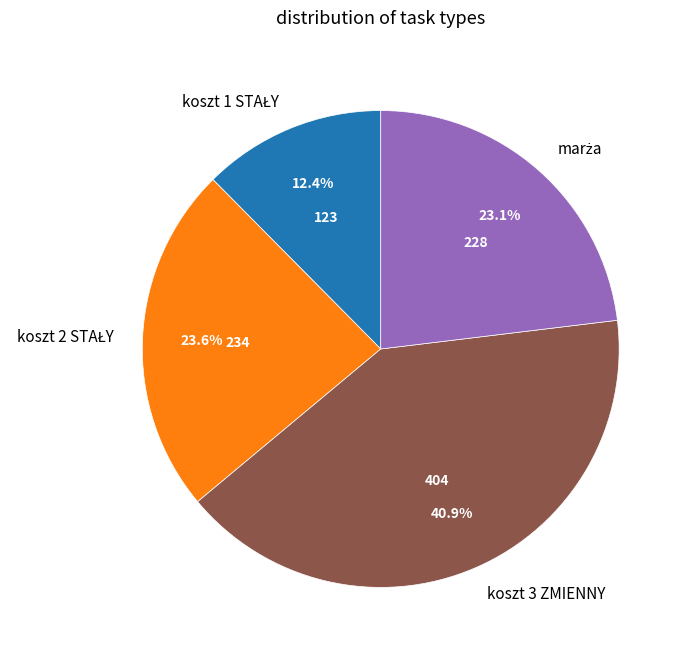

What is the largest slice in the pie chart?

koszt 3 ZMIENNY